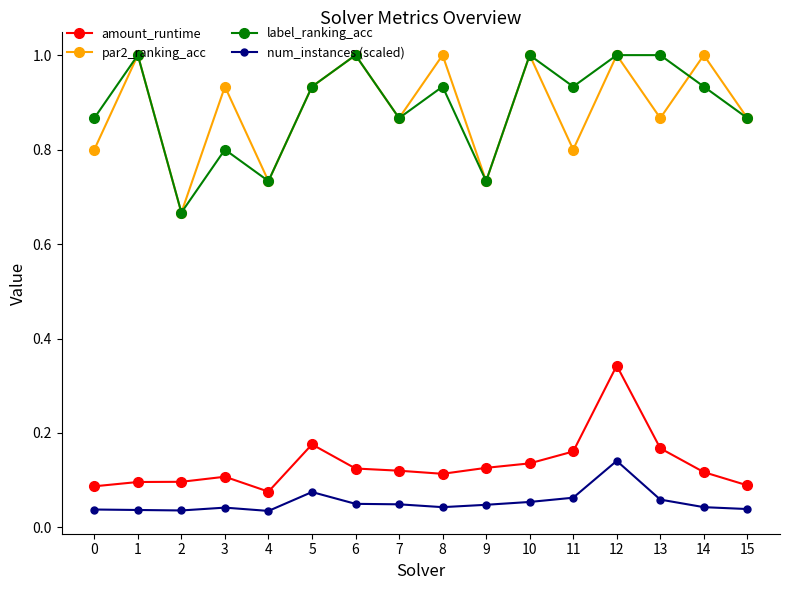

True or false: par2_ranking_acc has a value of 1.2 at 13.

False